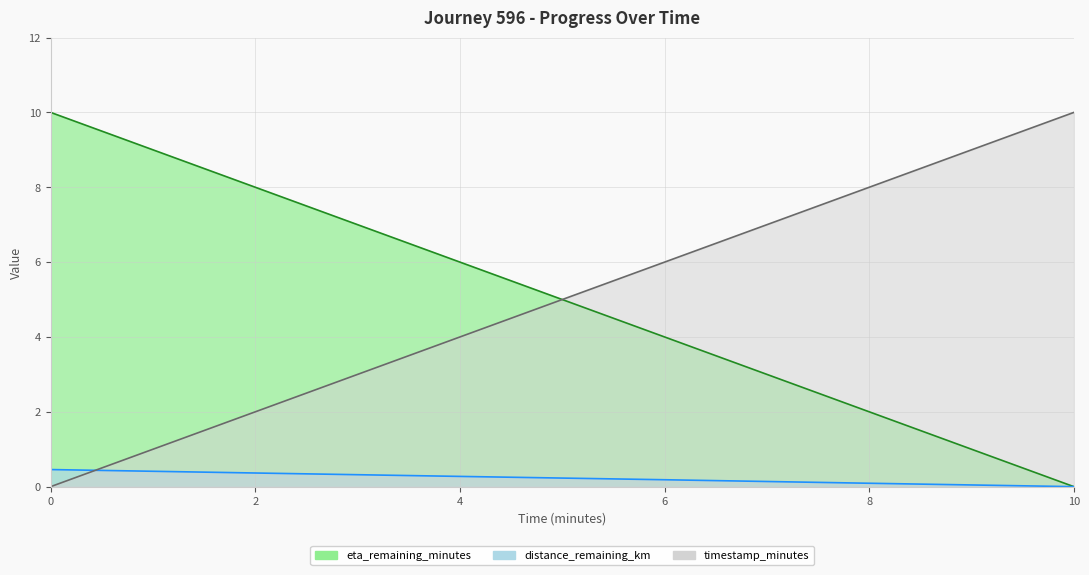

Count the eta_remaining_minutes values in the range 2 to 8.

4